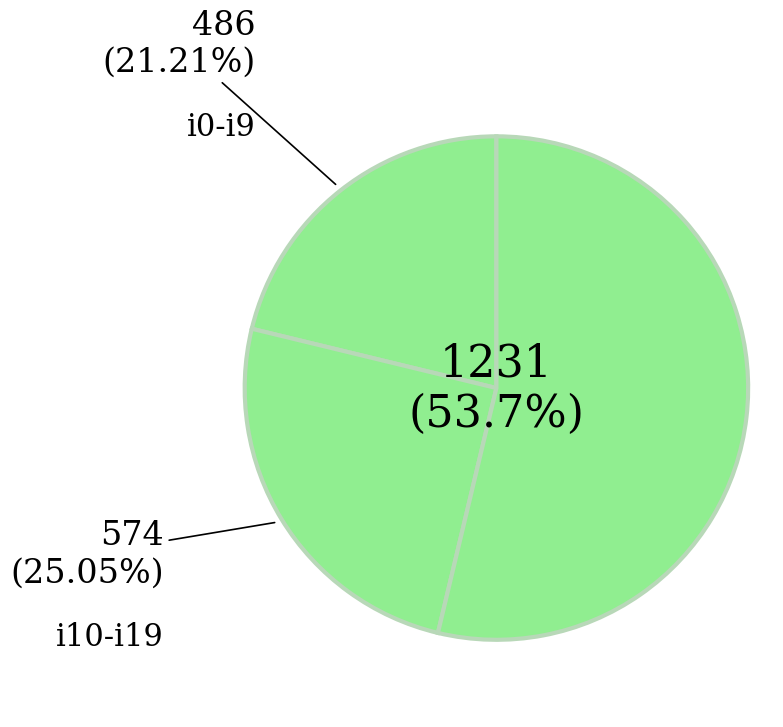

Which category has the smallest portion of the pie?

i0